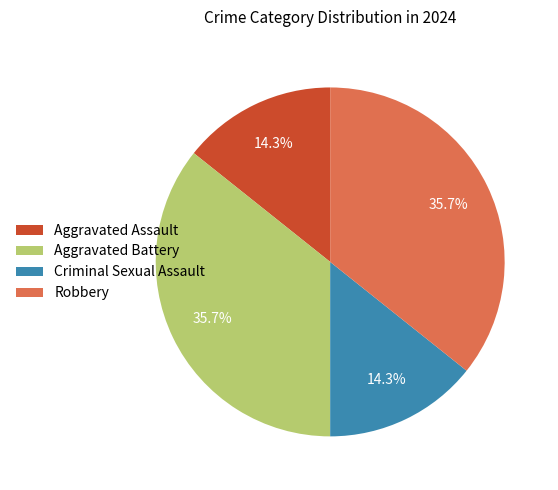

Is there a majority slice in this chart?

No